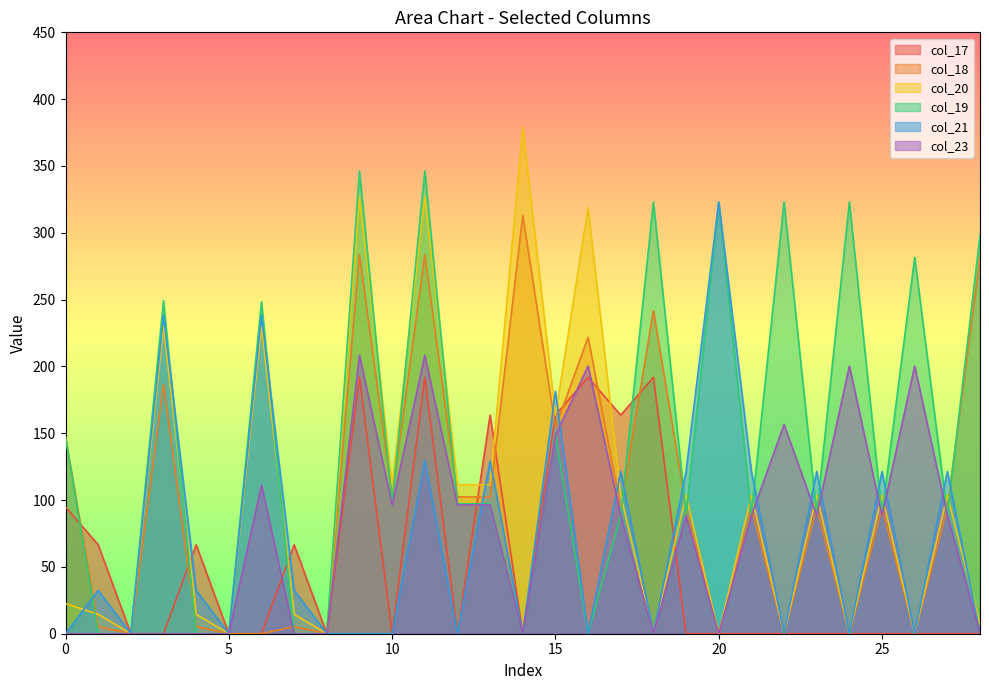

How many data points in col_23 are less than 88?

12